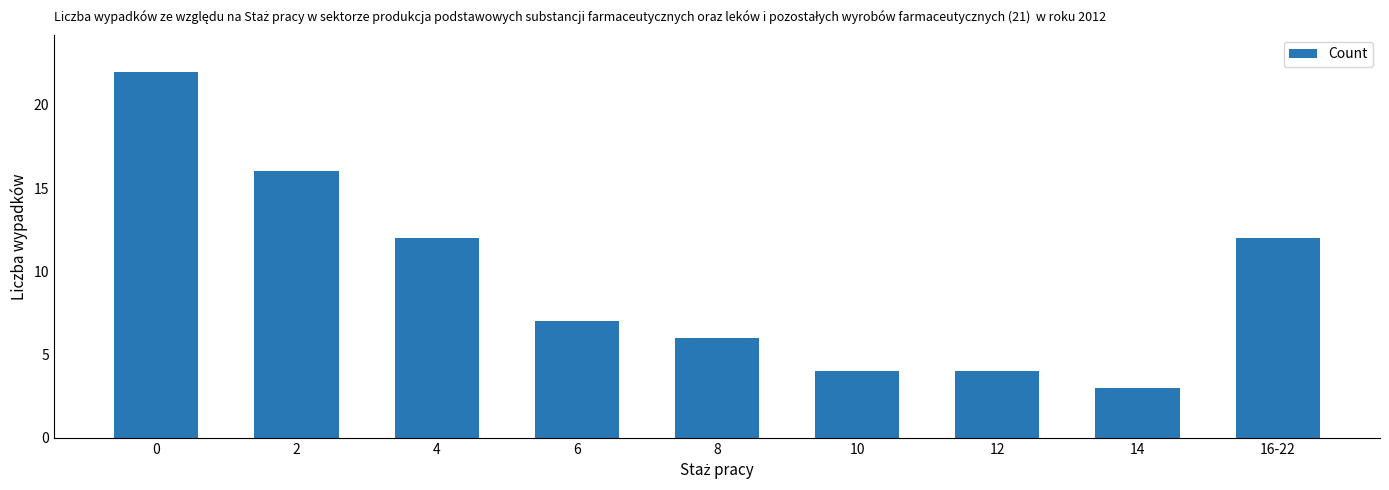

What position from the left is 6?

4